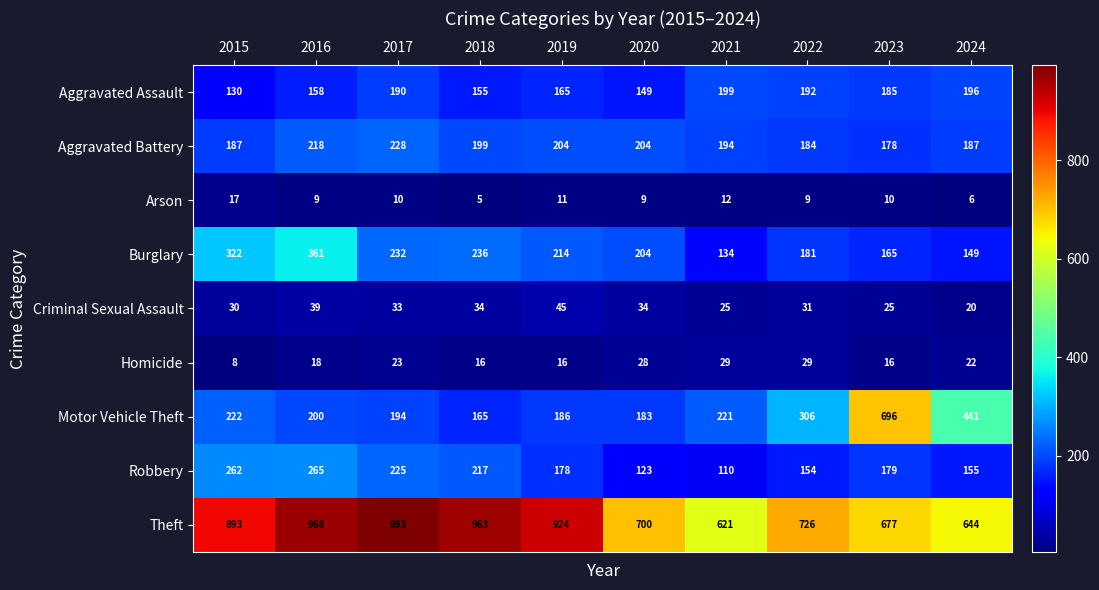

Where does the Criminal Sexual Assault series first go above 33?

2016